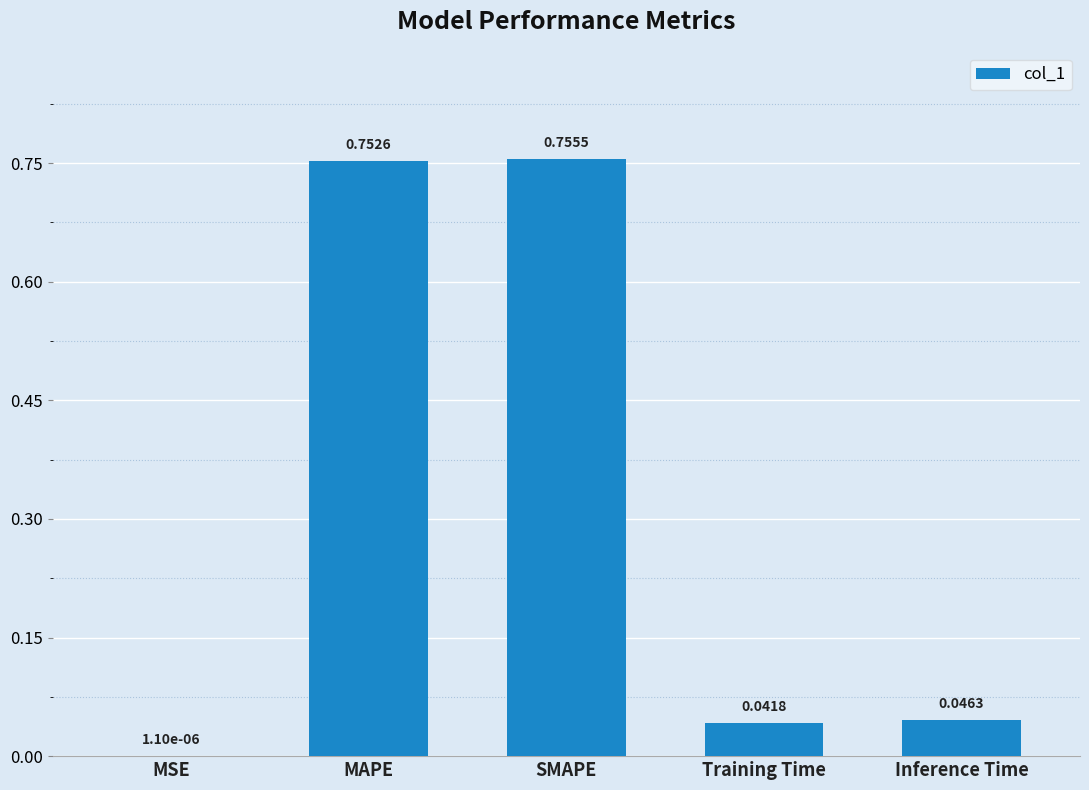

Which category has the highest value across all series?

SMAPE